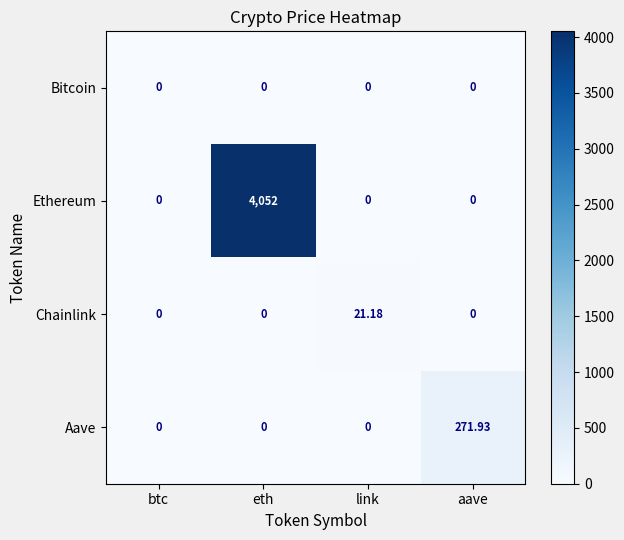

Which series has the widest spread of values?

Ethereum